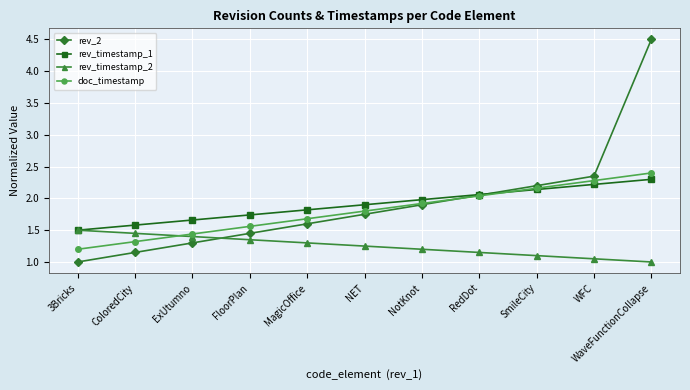

What is the label of the 1st point from the right?

WaveFunctionCollapse